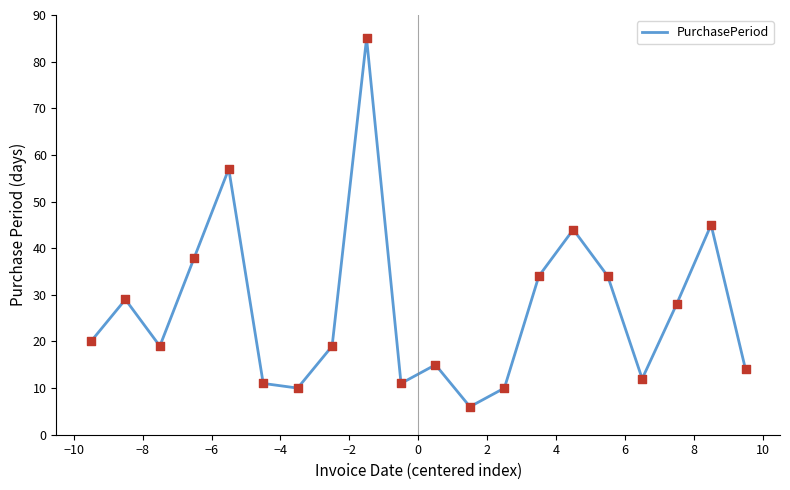

What is the smallest value displayed?

6